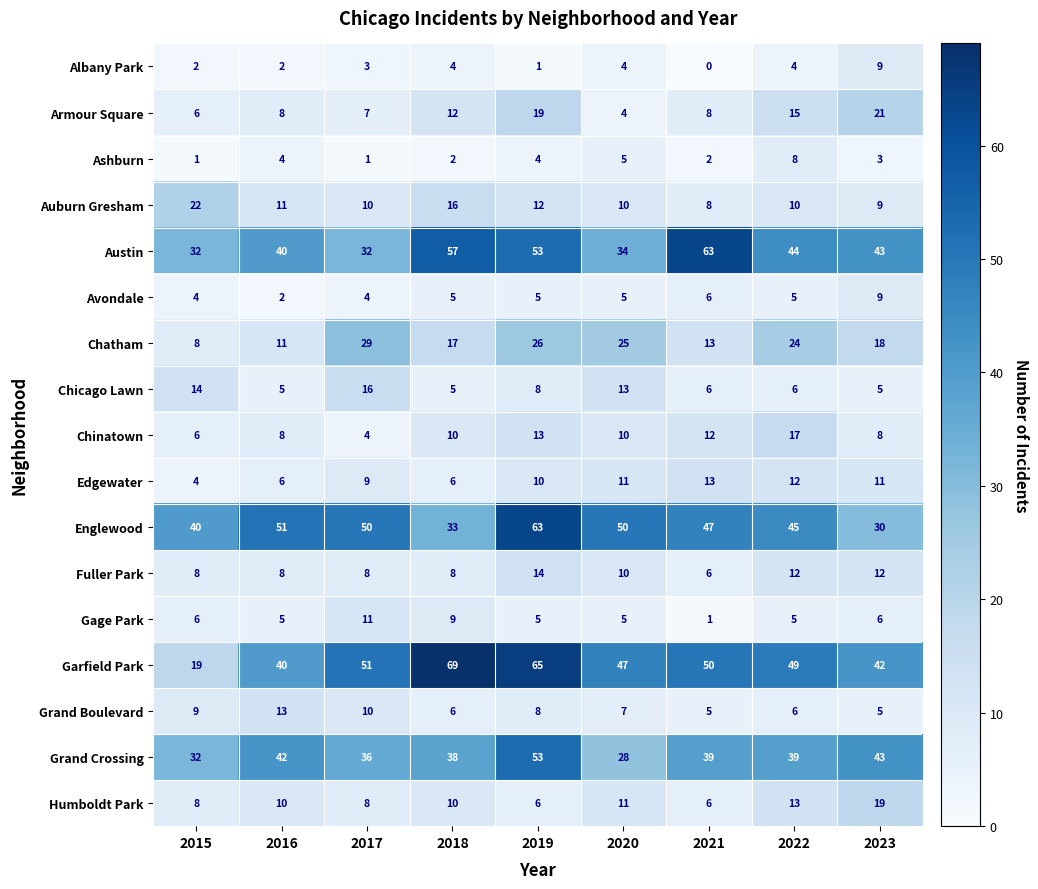

Count the number of categories in the chart.

9